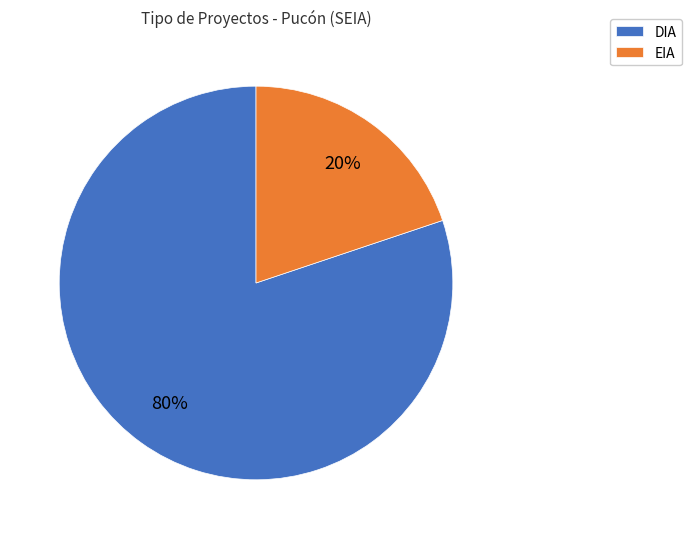

Is EIA the majority of the pie?

No